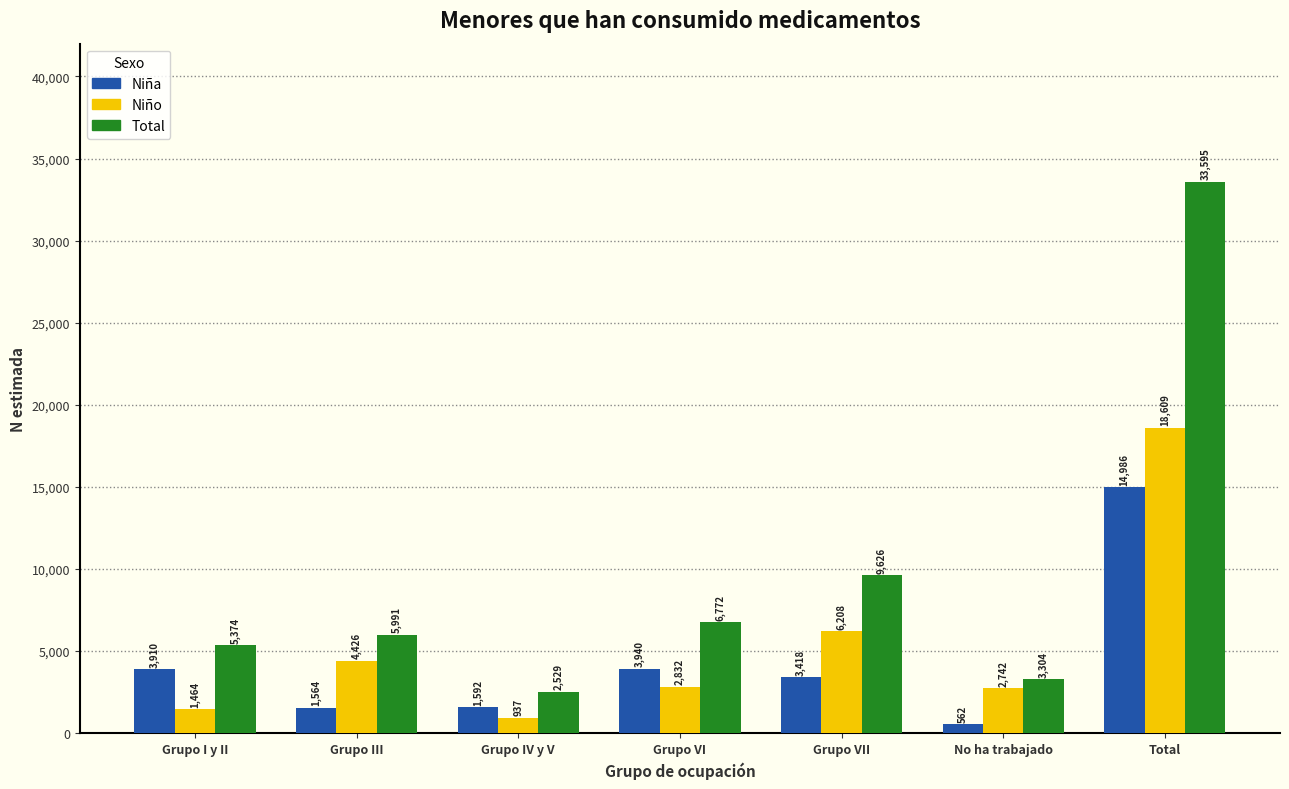

Reading left to right, transcribe all the data shown in this chart.

Niña: 3910	1564	1592	3940	3418	562	14986
Niño: 1464	4426	937	2832	6208	2742	18609
Total: 5374	5991	2529	6772	9626	3304	33595